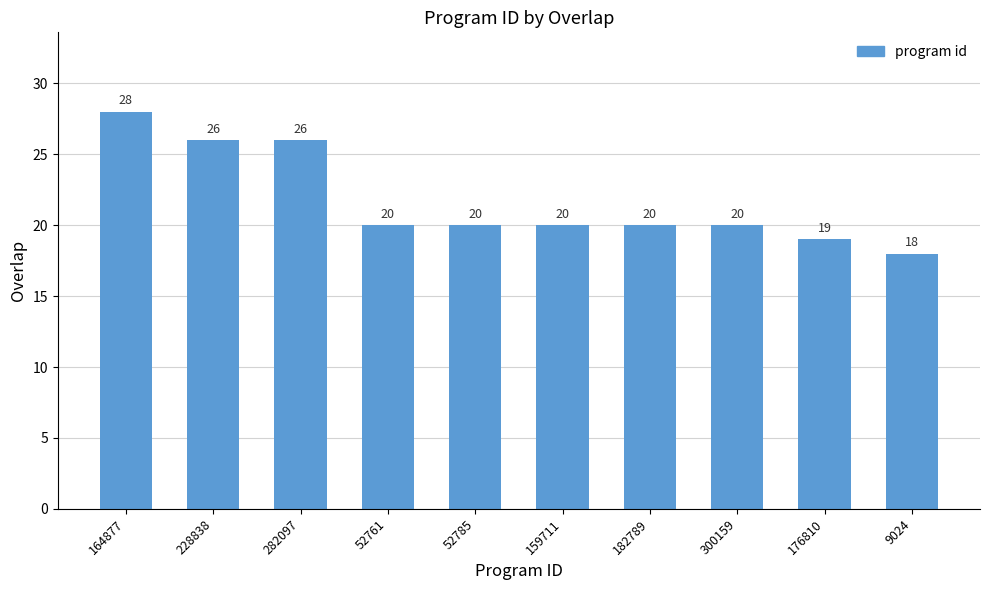

What is the change in value from 282097 to 176810?

-7